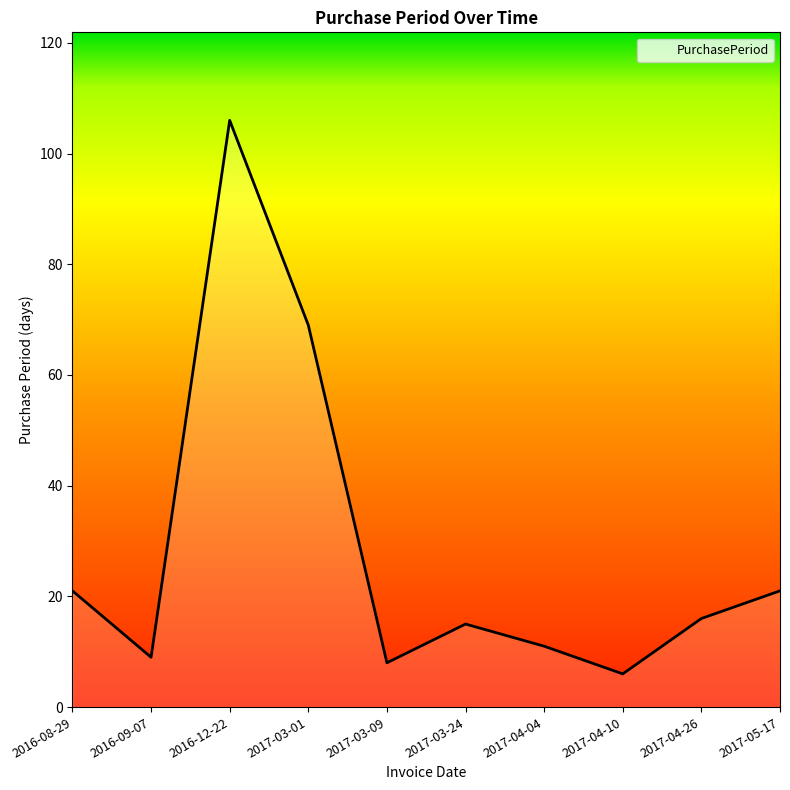

Which category has the lowest value across all series?

2017-04-10